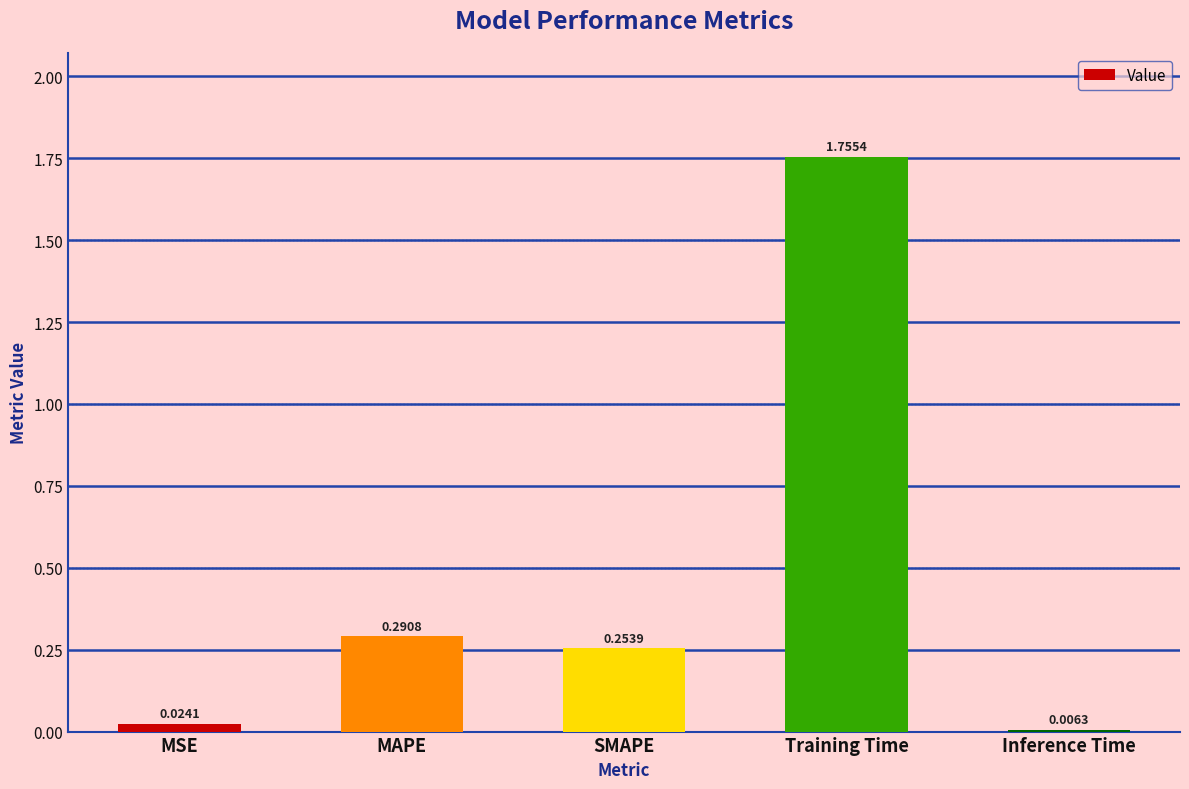

What is the sum of all values?

2.3